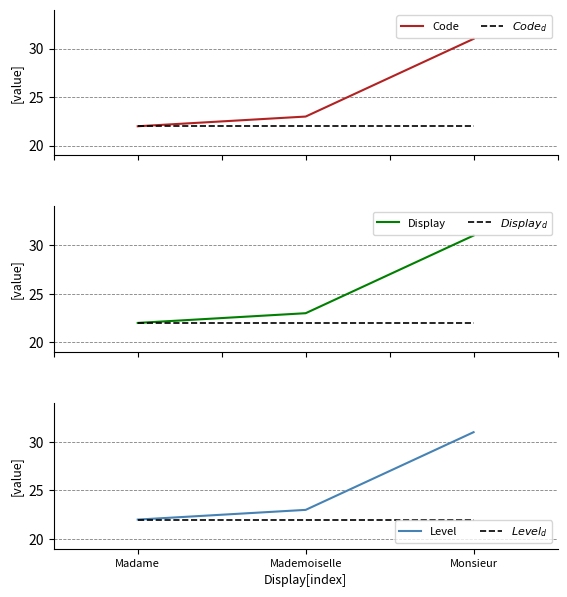

How many lines are shown in the chart?

6